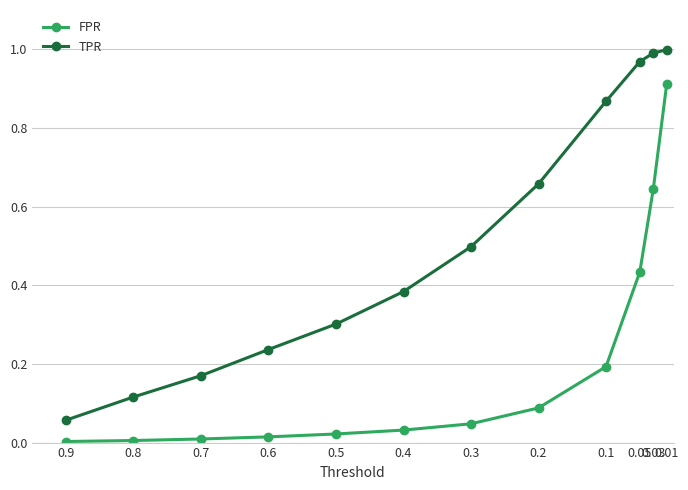

Read the FPR value at 0.05.

0.4